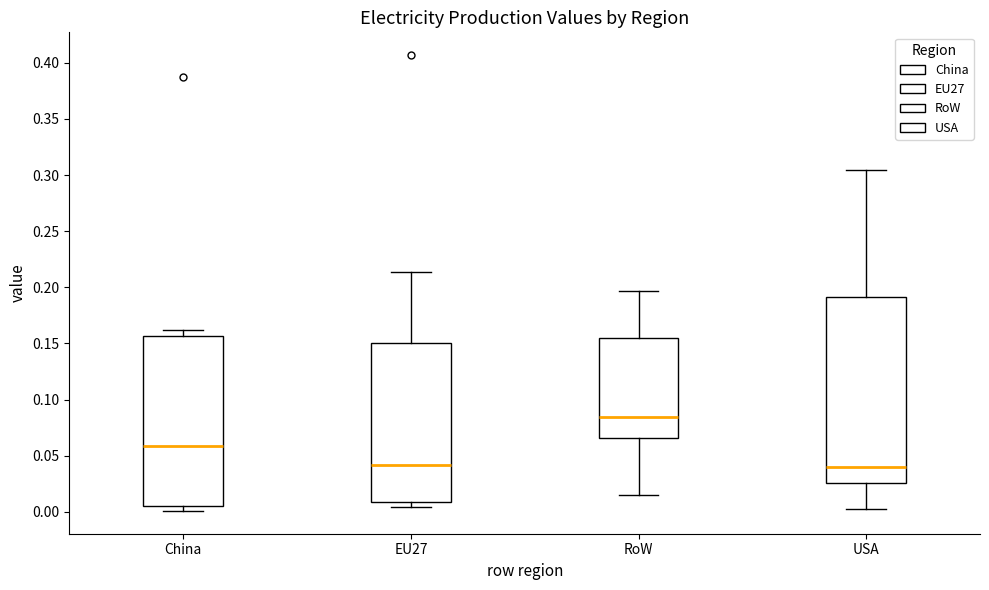

Reading left to right, transcribe this box plot: for each box, give where its median line is, the range the box spans, and where its two whiskers end, as read against the y-axis. The values are not printed on the chart, so give them approximately, as read against the axis.

China: median 0.060, box 0.005 to 0.155, whiskers 0.000 to 0.160
EU27: median 0.040, box 0.010 to 0.150, whiskers 0.005 to 0.215
RoW: median 0.085, box 0.065 to 0.155, whiskers 0.015 to 0.195
USA: median 0.040, box 0.025 to 0.190, whiskers 0.000 to 0.305